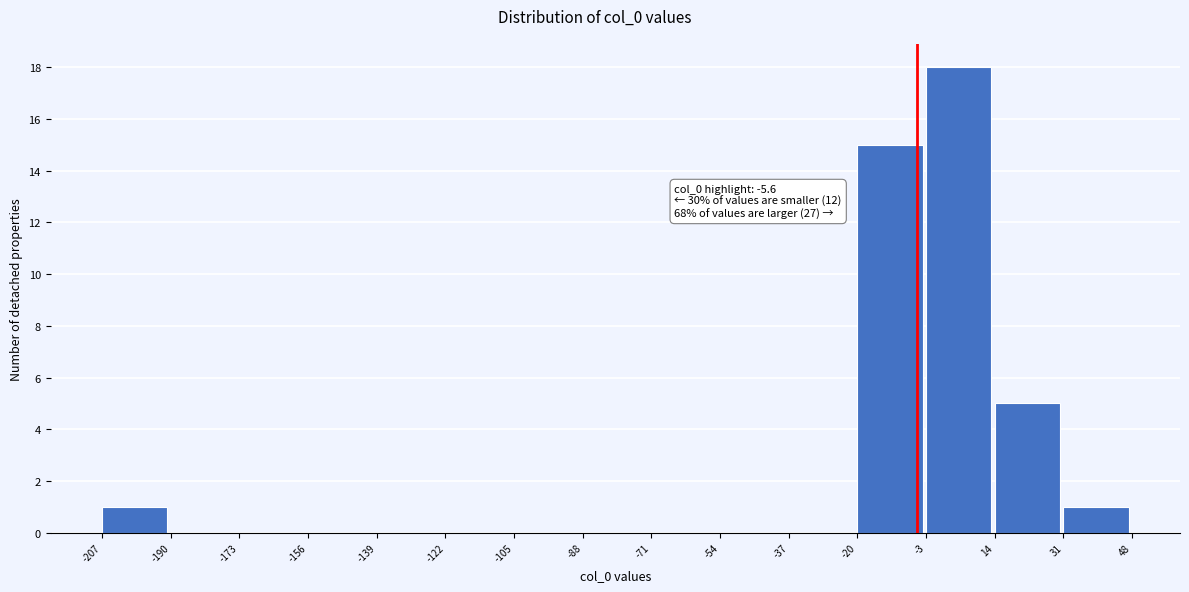

Over which range of the x-axis is the bar tallest?

-3 to 14